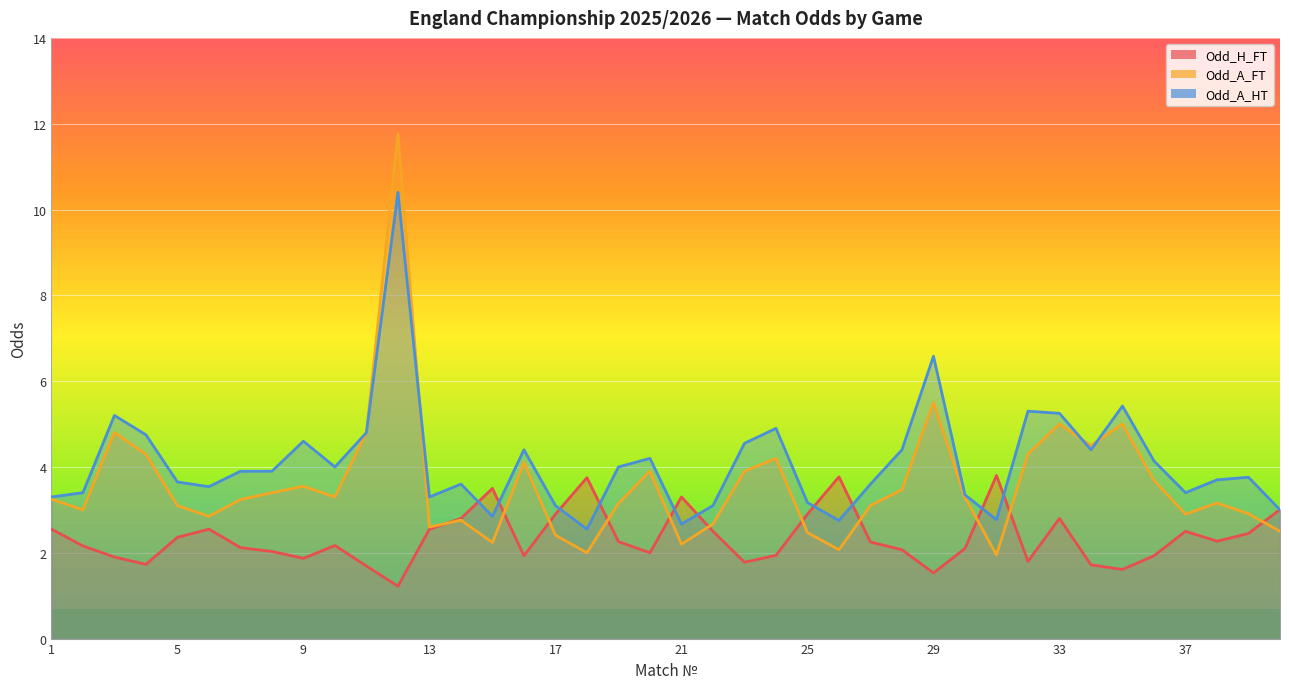

Is it true that Odd_H_FT equals 3.8 at 18?

True